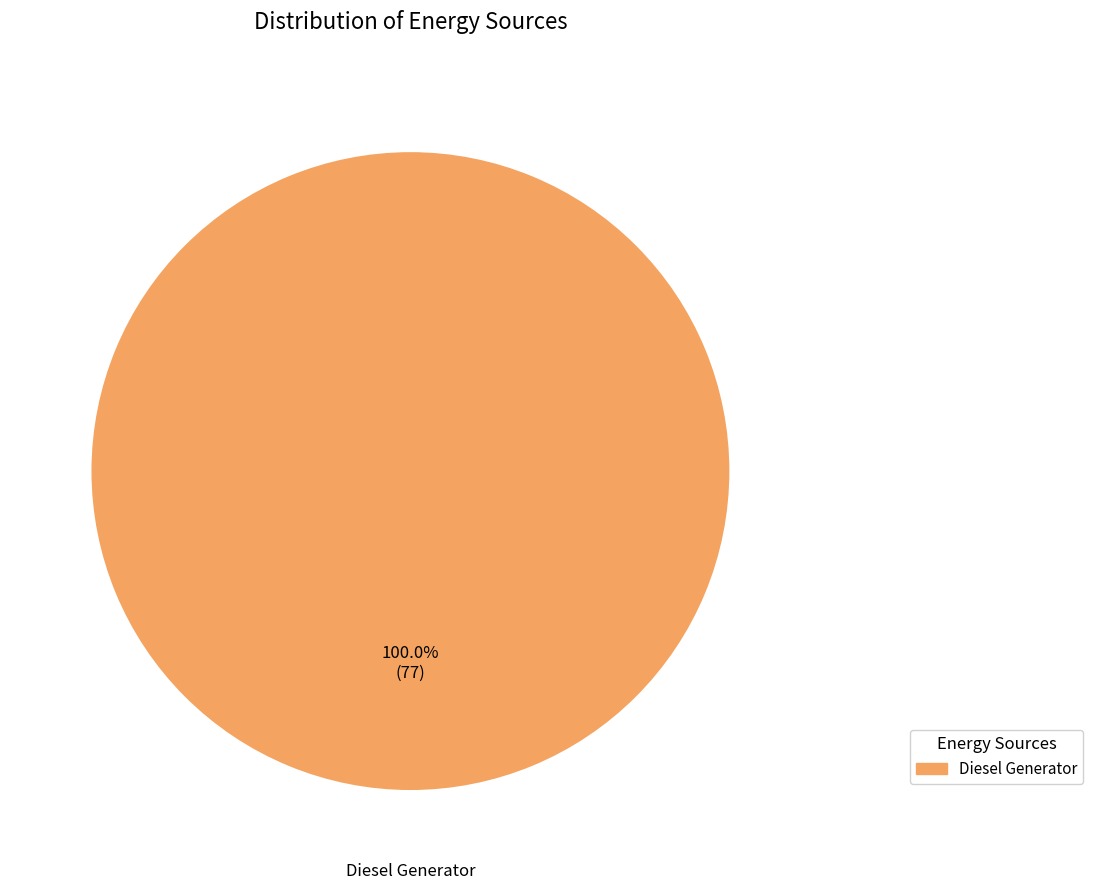

Is there any slice that represents more than half of the pie?

Yes